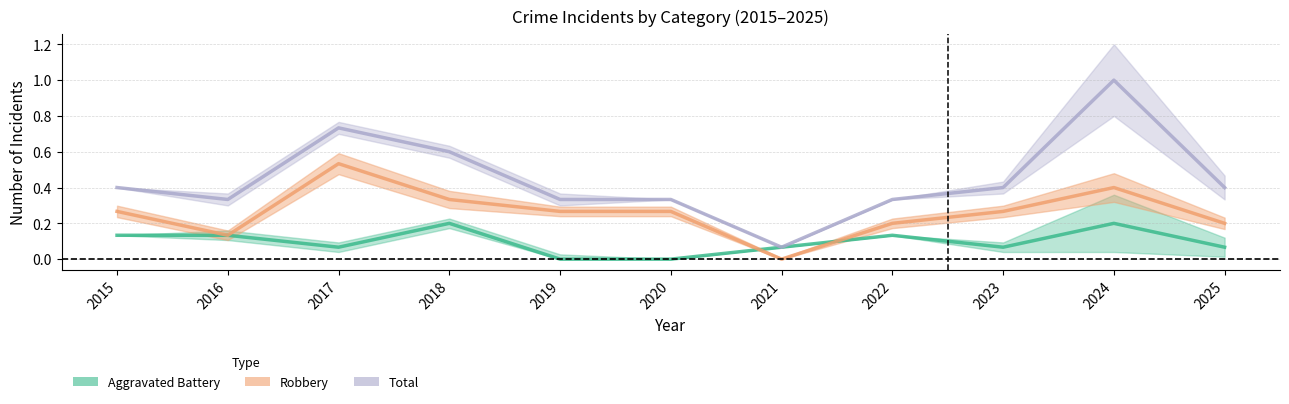

What is the difference between the maximum and minimum values in the Aggravated Battery (Estimate) series?

0.2